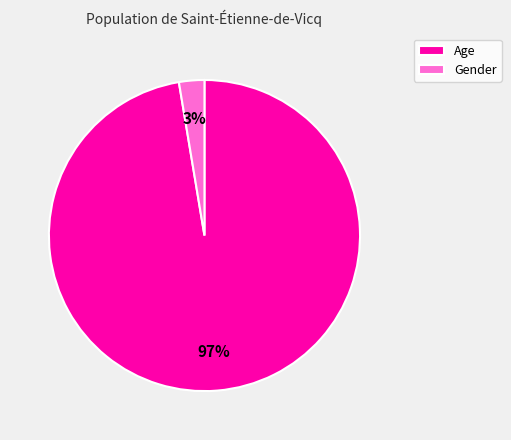

Rank the categories by value from highest to lowest.

Age, Gender